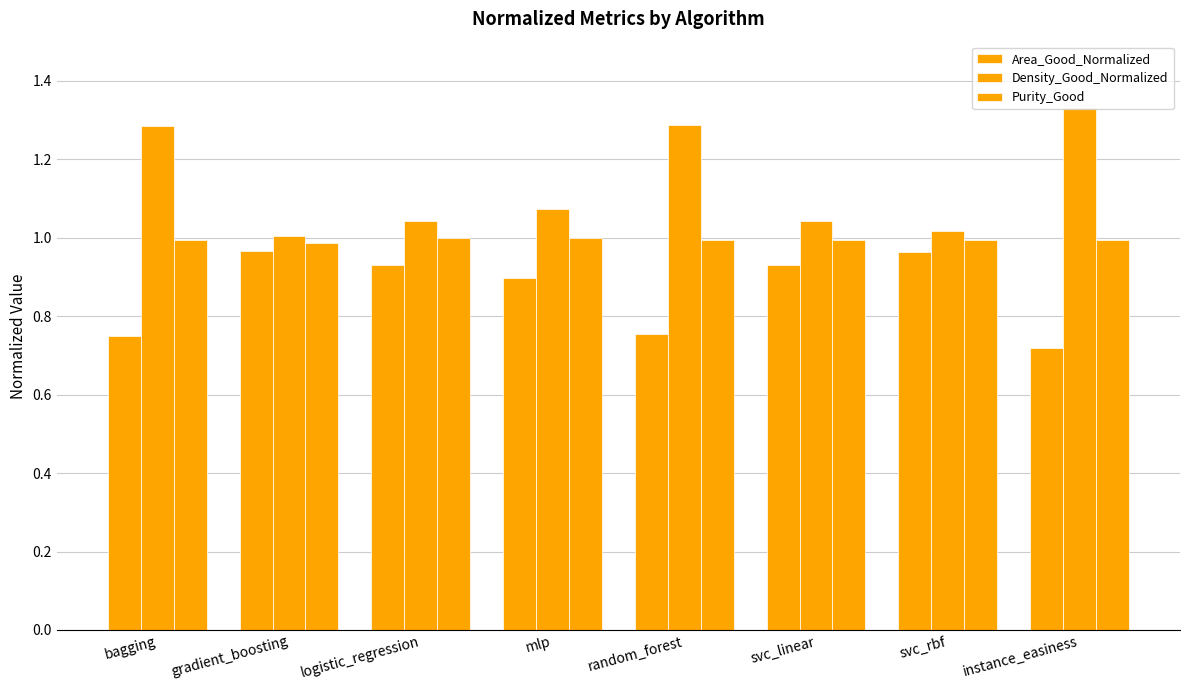

How many groups of bars are there?

8